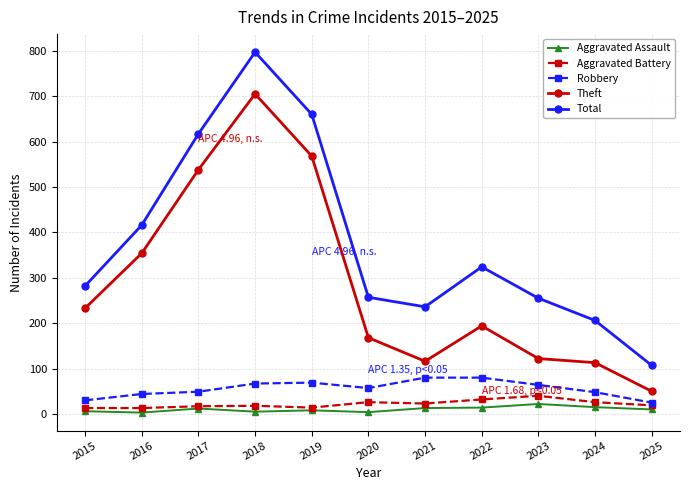

What is the difference between the maximum and minimum values in the Robbery series?

55